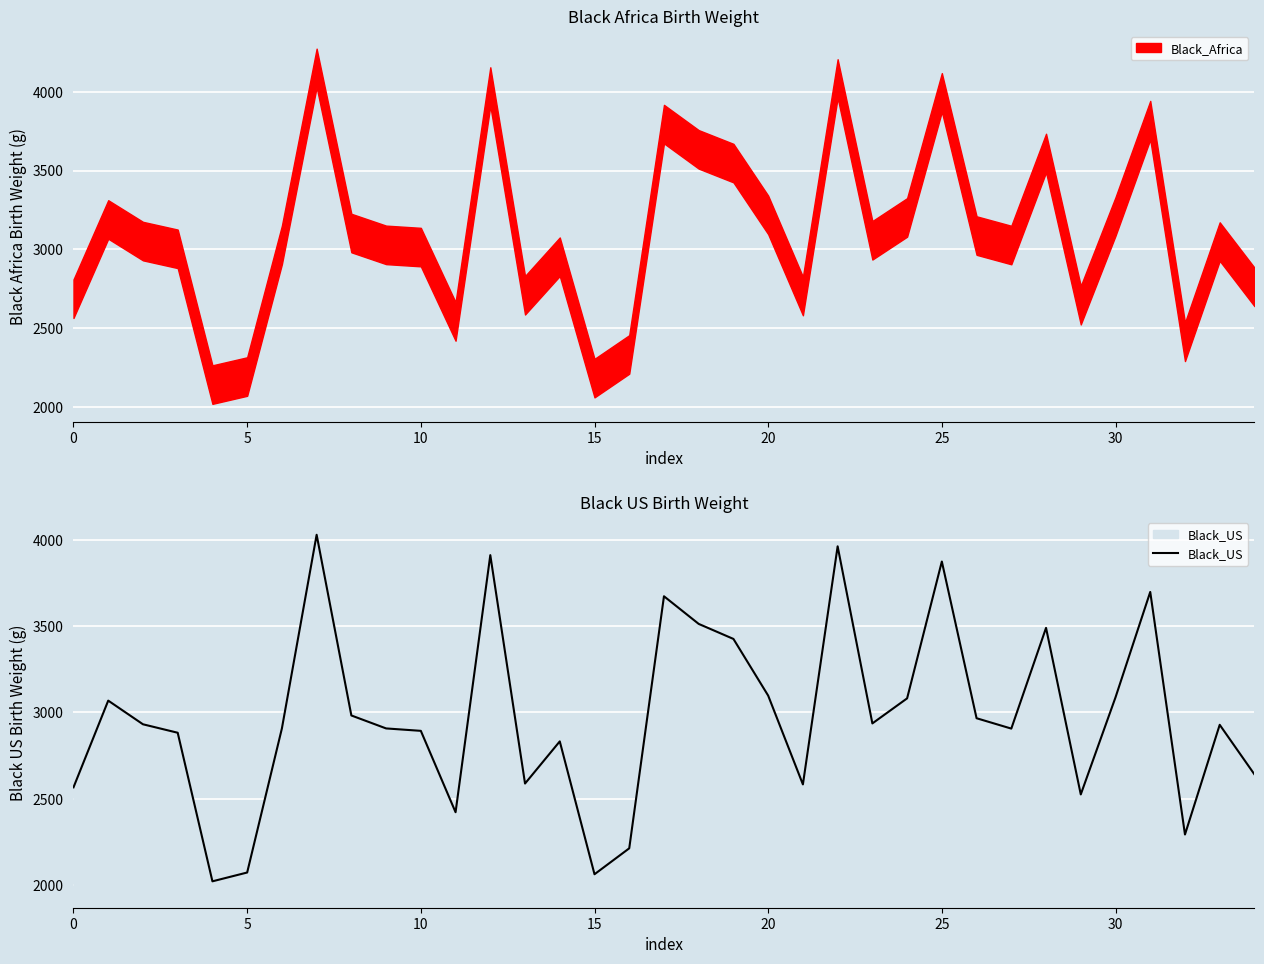

Between 12 and 30, which is larger?

12